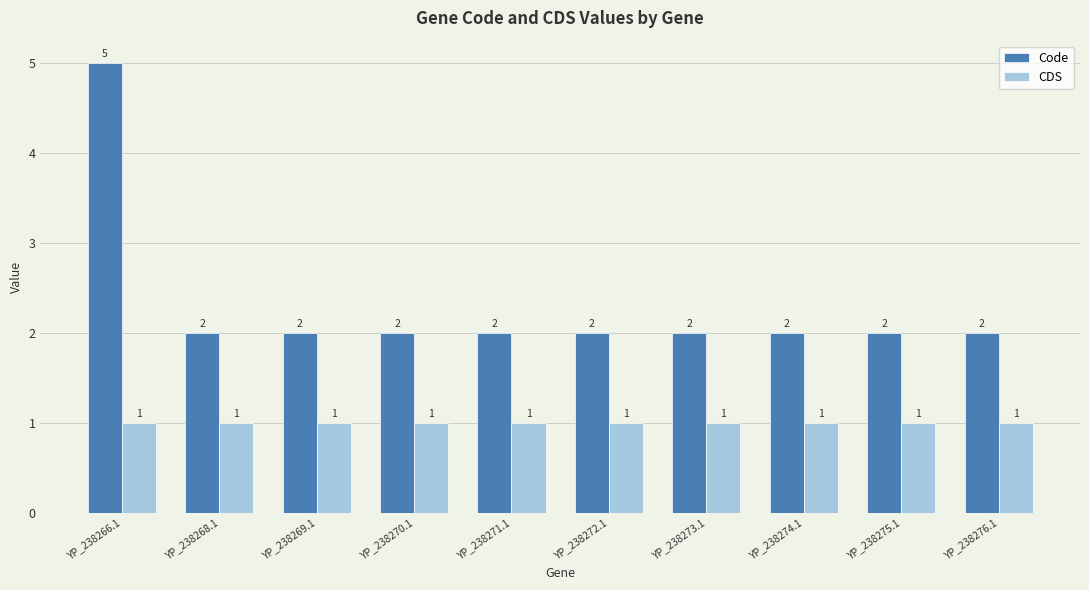

The value of CDS at YP_238273.1 is 1. True or false?

True